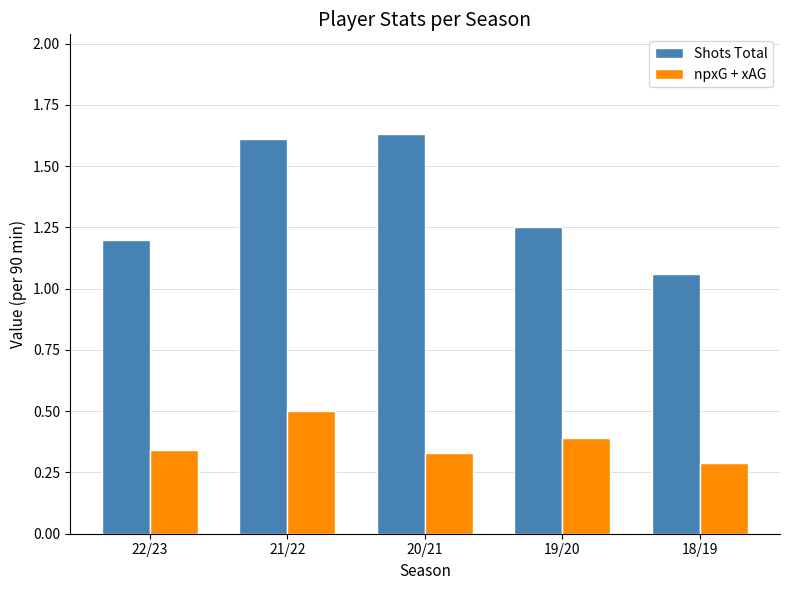

Rank the series at 22/23 from lowest to highest value.

npxG + xAG, Shots Total